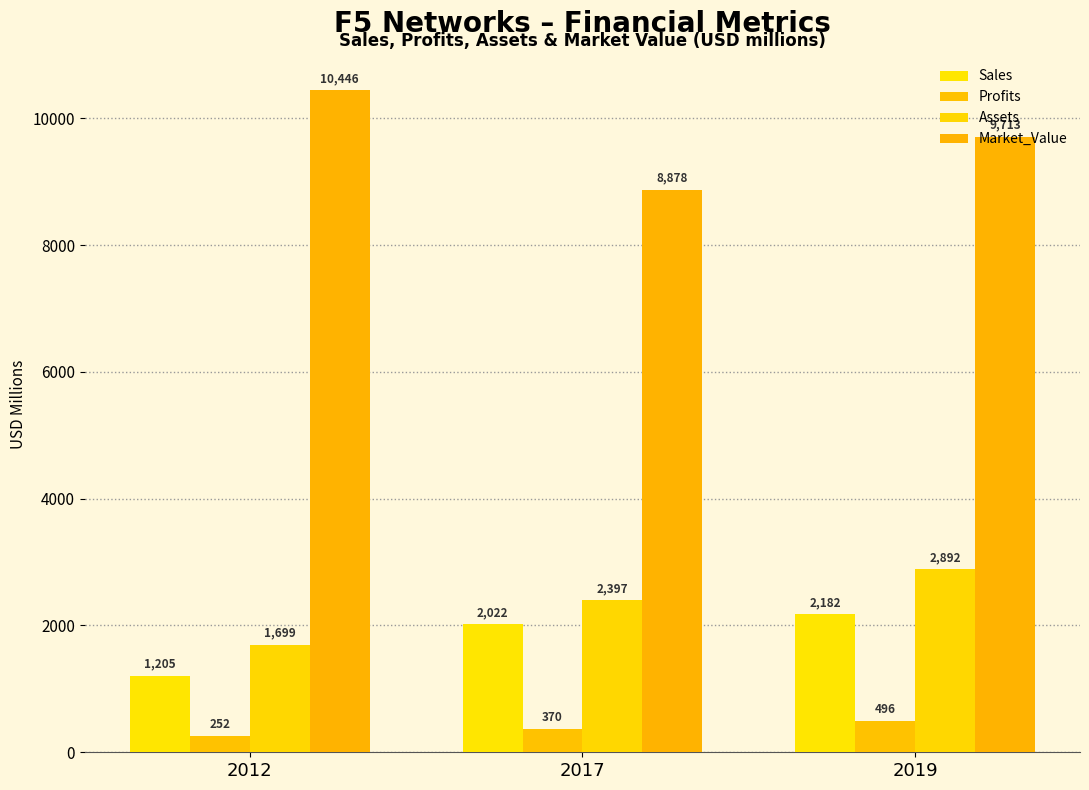

True or false: Assets has a value of 4701.3 at 2019.

False